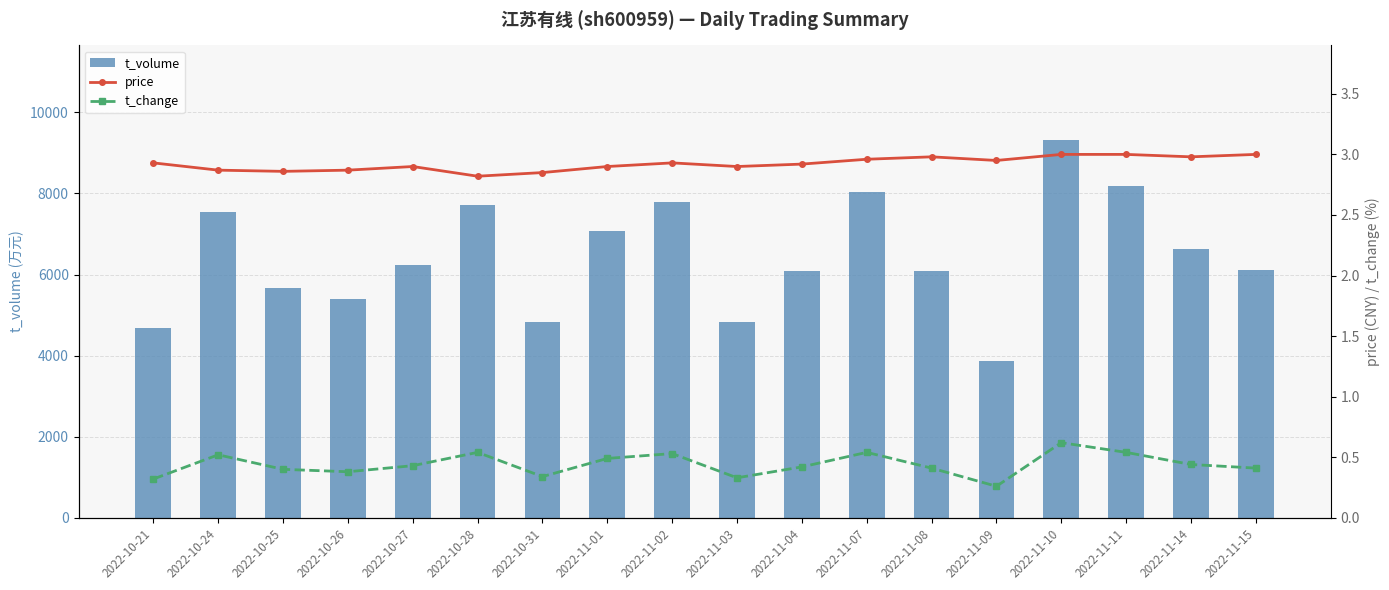

What is the average value of the t_volume series?

6448